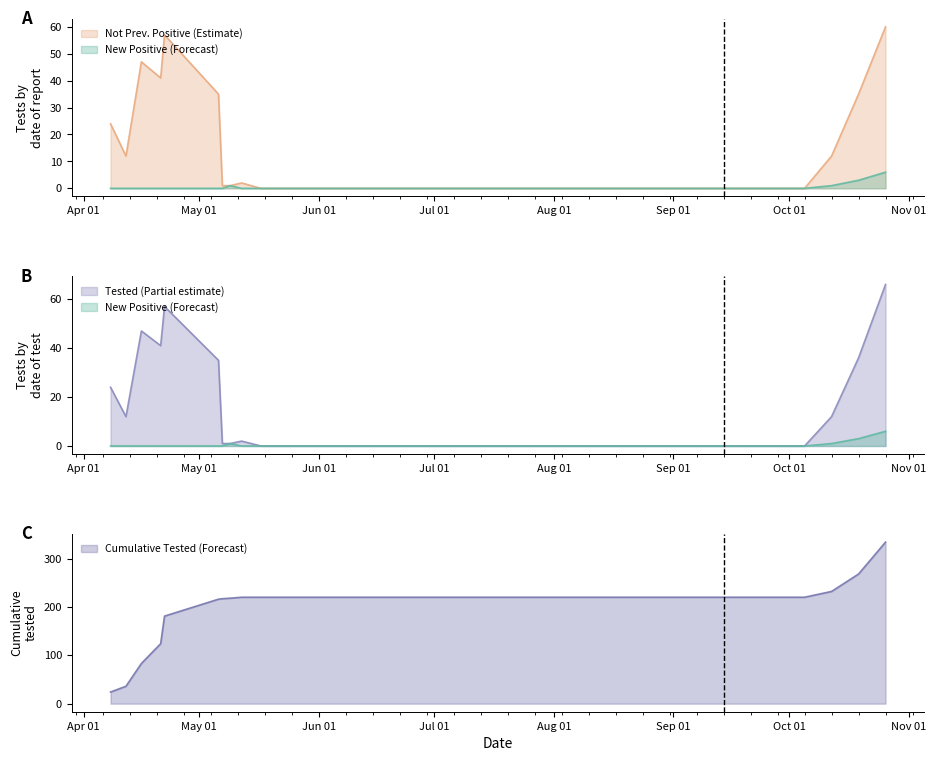

What position from the left is 2020-04-21?

4